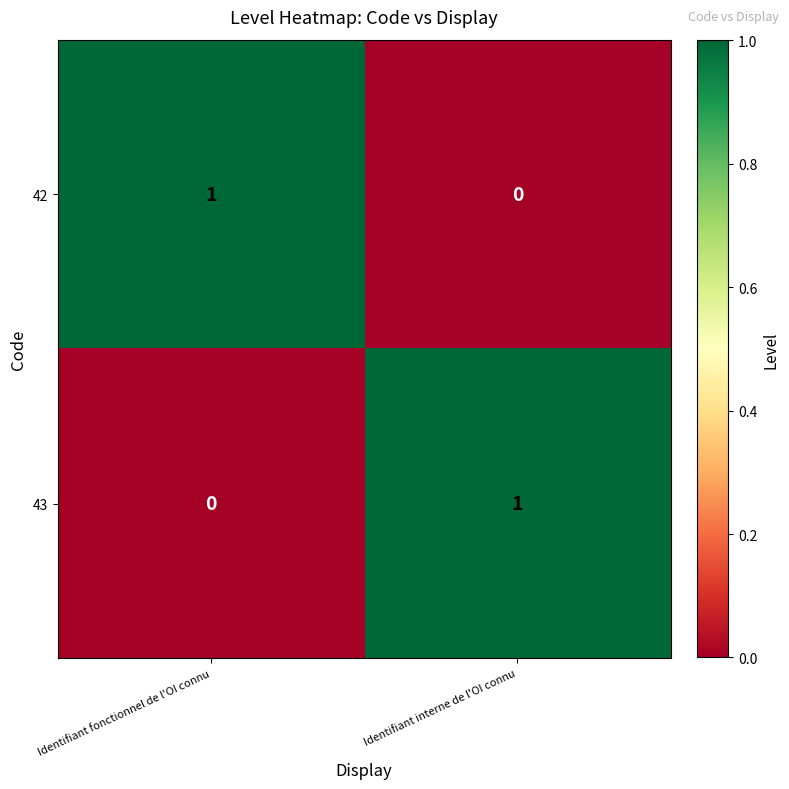

Which category has the lowest value in the 42 series?

Identifiant interne de l'OI connu